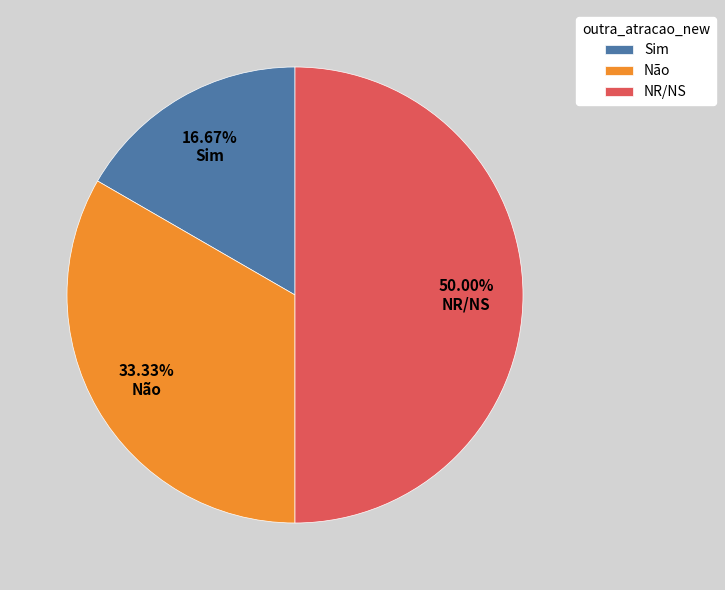

To the nearest percent, what portion does NR/NS represent?

50%